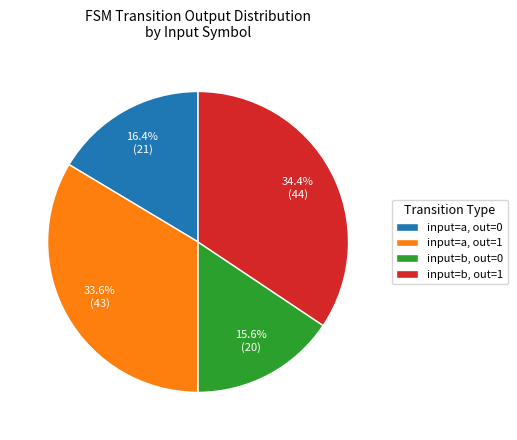

How many slices are in this pie chart?

4